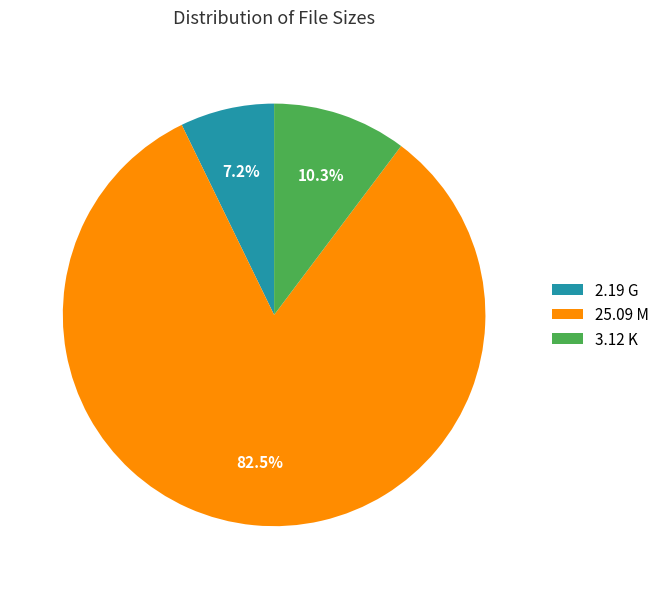

Count the number of slices in the pie.

3